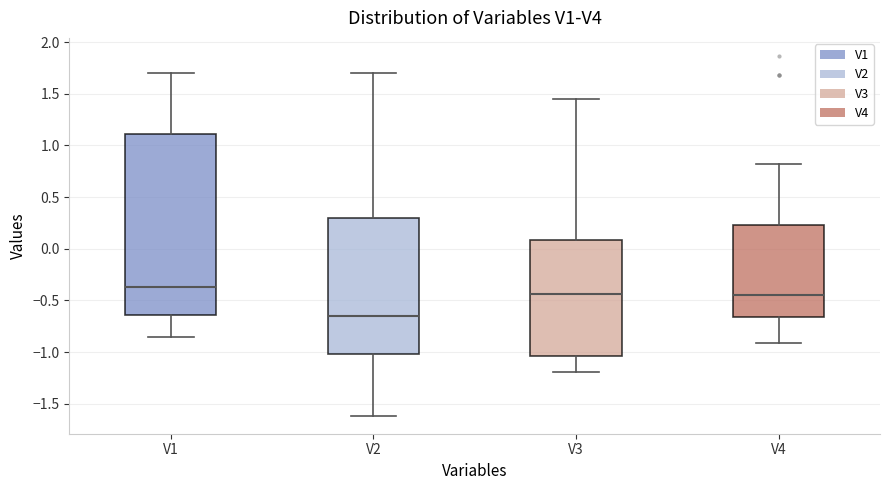

Reading left to right, transcribe this box plot: for each box, give where its median line is, the range the box spans, and where its two whiskers end, as read against the y-axis. The values are not printed on the chart, so give them approximately, as read against the axis.

V1: median -0.35, box -0.65 to 1.10, whiskers -0.85 to 1.70
V2: median -0.65, box -1.00 to 0.30, whiskers -1.60 to 1.70
V3: median -0.45, box -1.05 to 0.10, whiskers -1.20 to 1.45
V4: median -0.45, box -0.65 to 0.25, whiskers -0.90 to 0.80